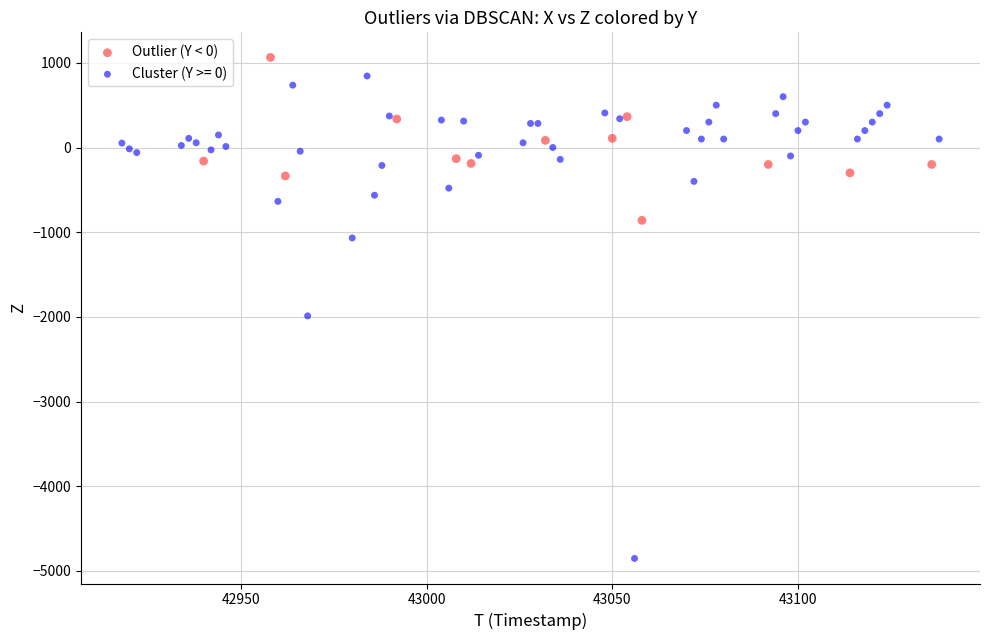

Which series has the largest Y range (max minus min)?

Cluster (Y >= 0)